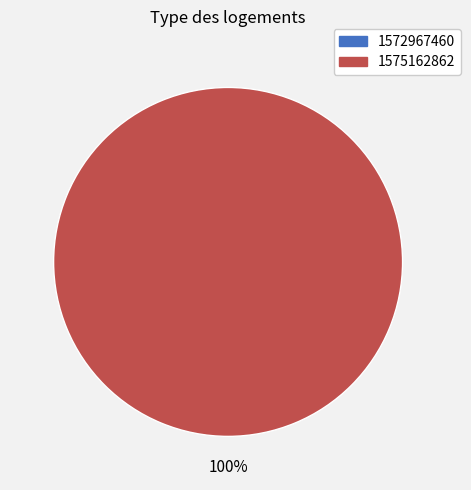

Is it true that 1572967460 is 0% of the pie?

True